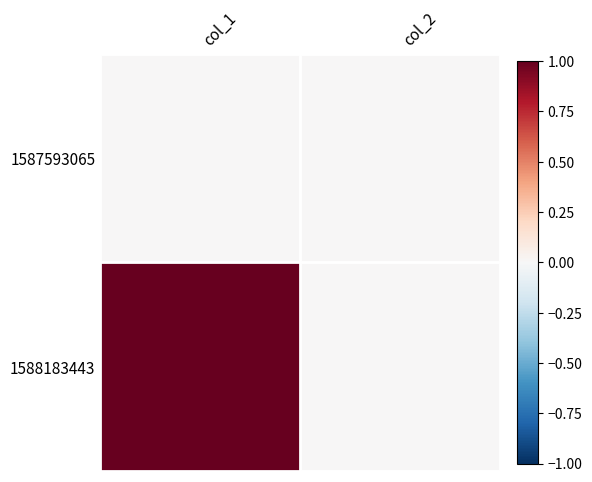

How many data points does each series have?

2